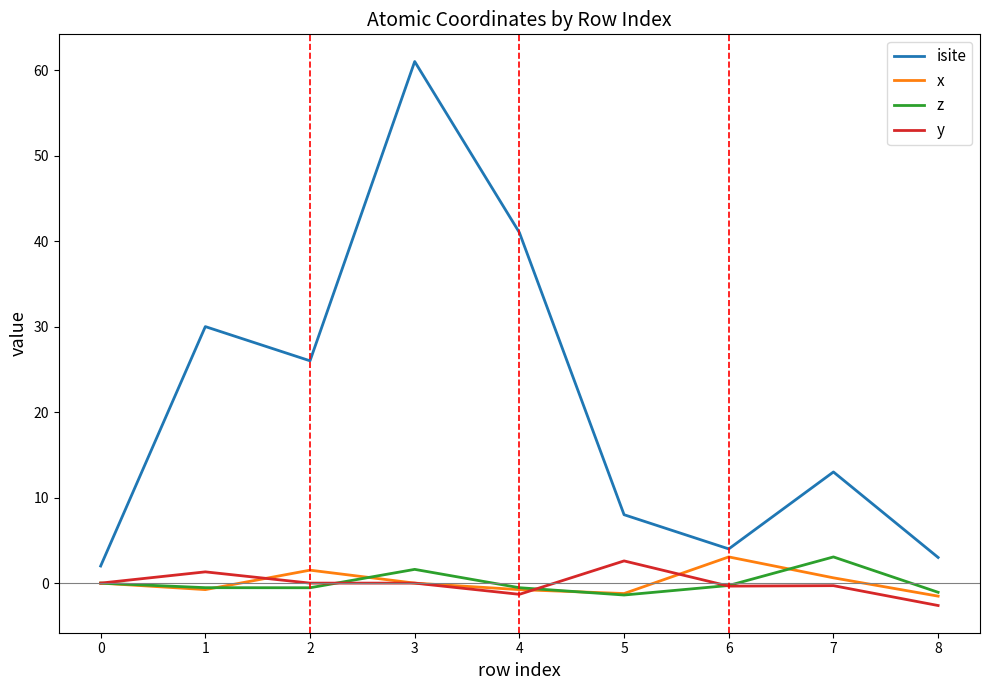

What is the minimum value for x?

-1.5